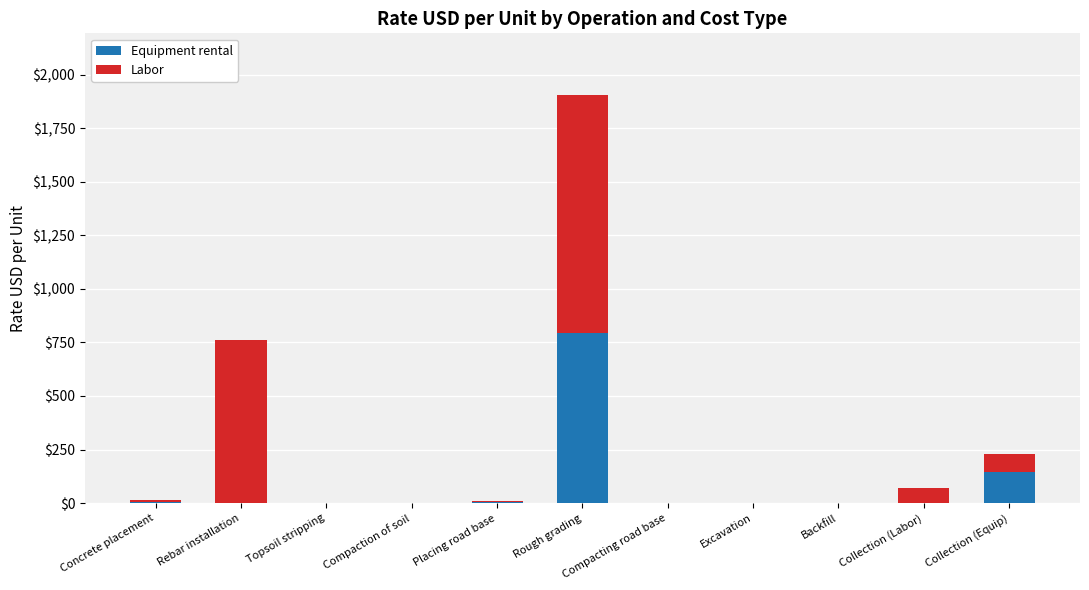

At which label does Equipment rental reach its peak?

Rough grading